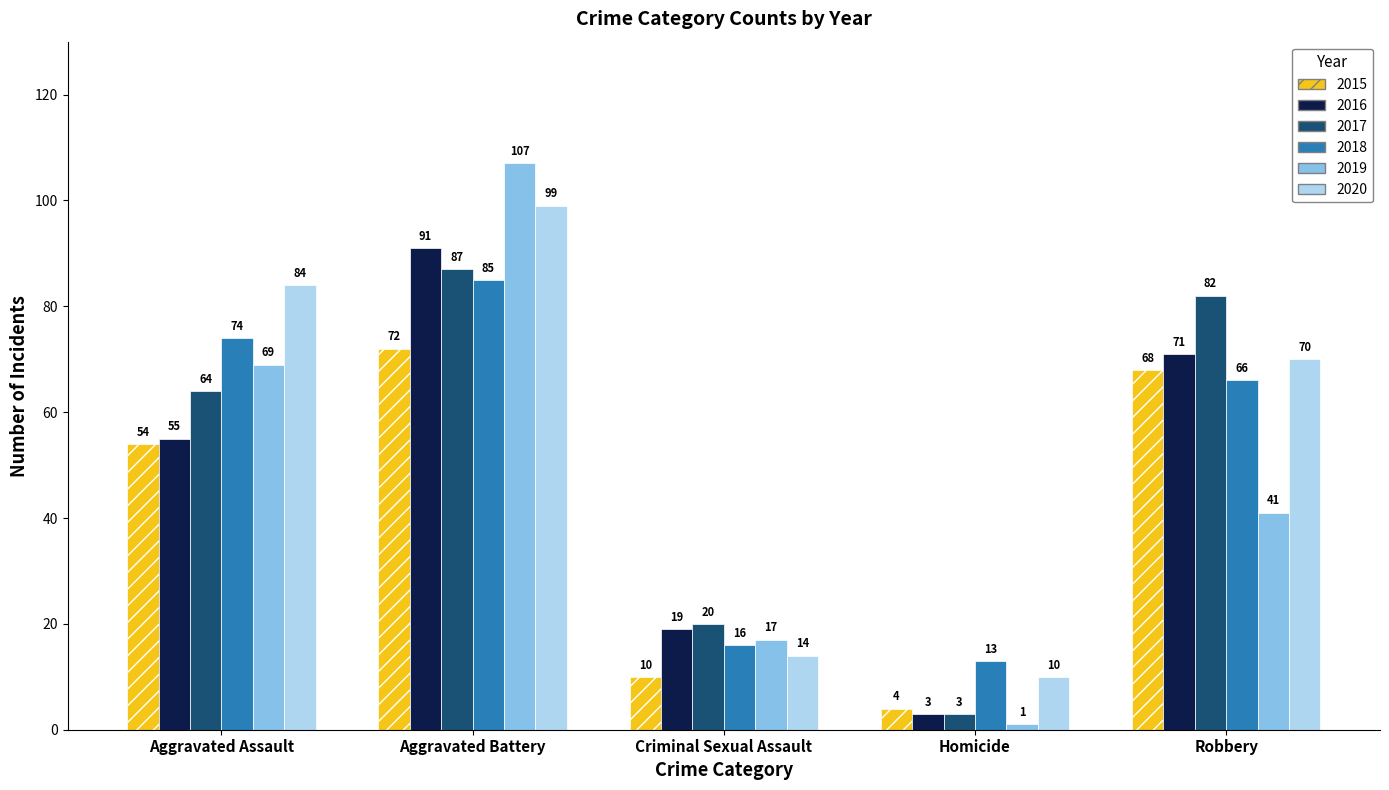

Where does the 2020 series first go above 70?

Aggravated Assault